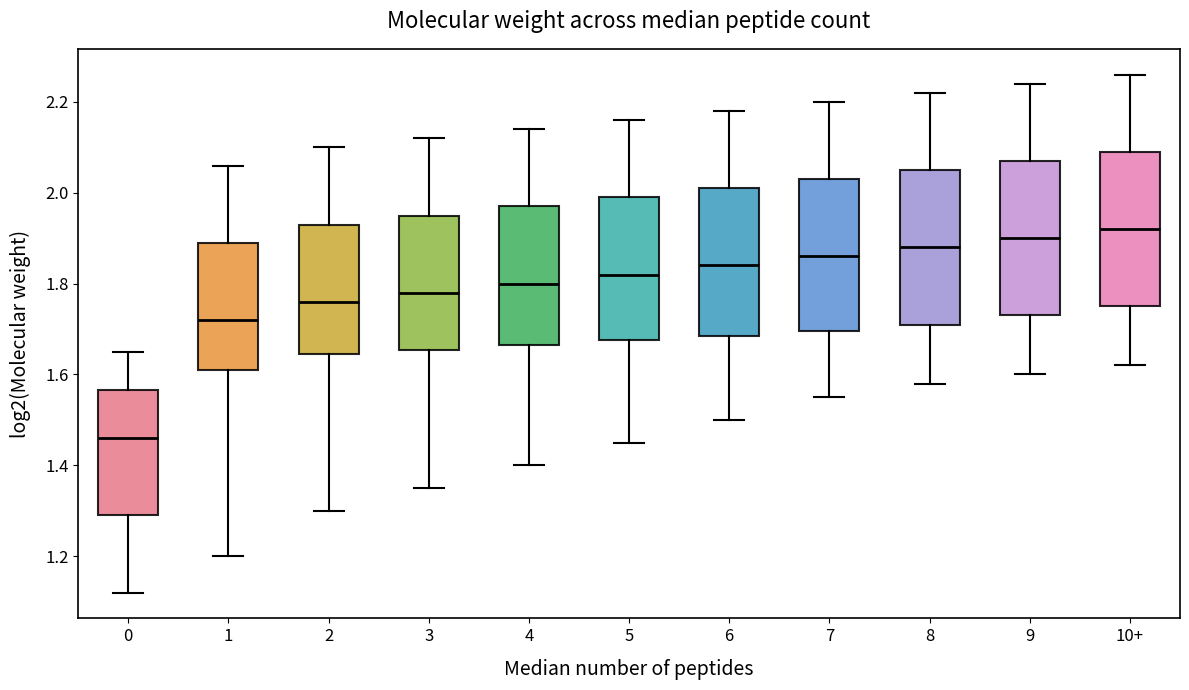

Reading left to right, read every box against the y-axis: the position of its median line, the range the box covers, and the ends of its whiskers. The values are not printed on the chart, so give them approximately, as read against the axis.

0: median 1.46, box 1.30 to 1.56, whiskers 1.12 to 1.66
1: median 1.72, box 1.62 to 1.90, whiskers 1.20 to 2.06
2: median 1.76, box 1.64 to 1.94, whiskers 1.30 to 2.10
3: median 1.78, box 1.66 to 1.96, whiskers 1.36 to 2.12
4: median 1.80, box 1.66 to 1.98, whiskers 1.40 to 2.14
5: median 1.82, box 1.68 to 2.00, whiskers 1.46 to 2.16
6: median 1.84, box 1.68 to 2.02, whiskers 1.50 to 2.18
7: median 1.86, box 1.70 to 2.04, whiskers 1.56 to 2.20
8: median 1.88, box 1.72 to 2.06, whiskers 1.58 to 2.22
9: median 1.90, box 1.74 to 2.08, whiskers 1.60 to 2.24
10+: median 1.92, box 1.76 to 2.10, whiskers 1.62 to 2.26